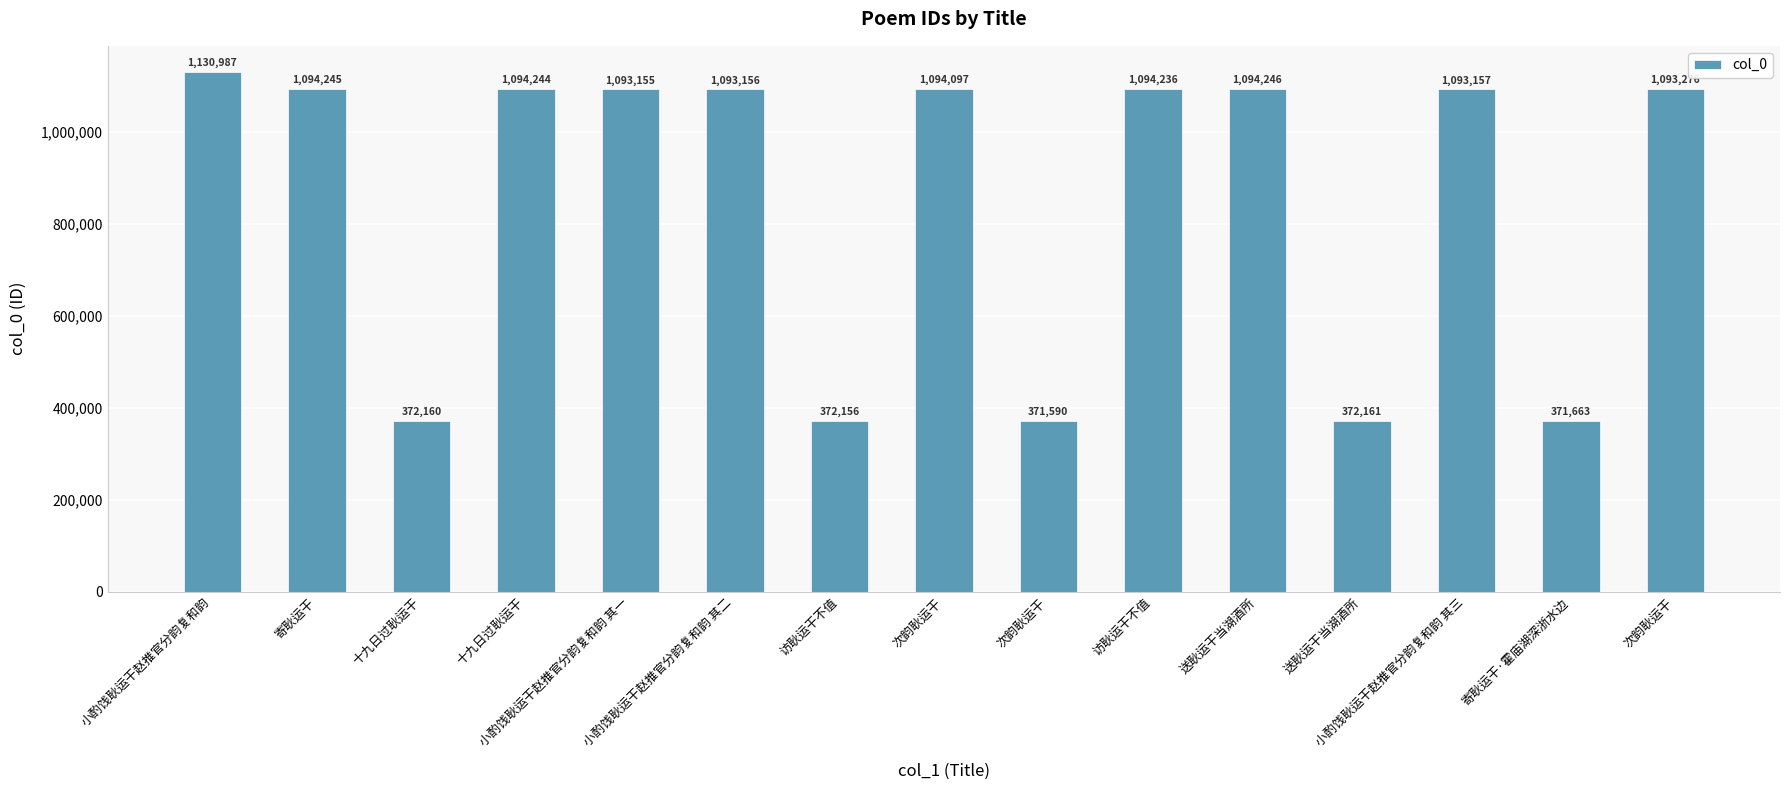

How many data points does each series have?

15